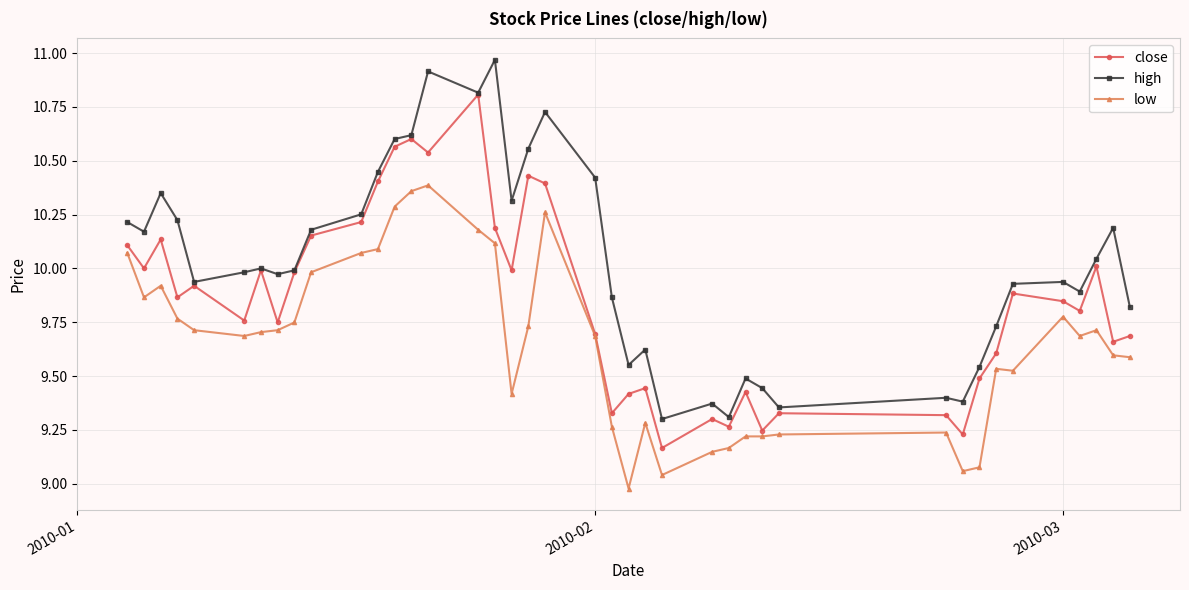

Which series has the largest total across all categories?

high